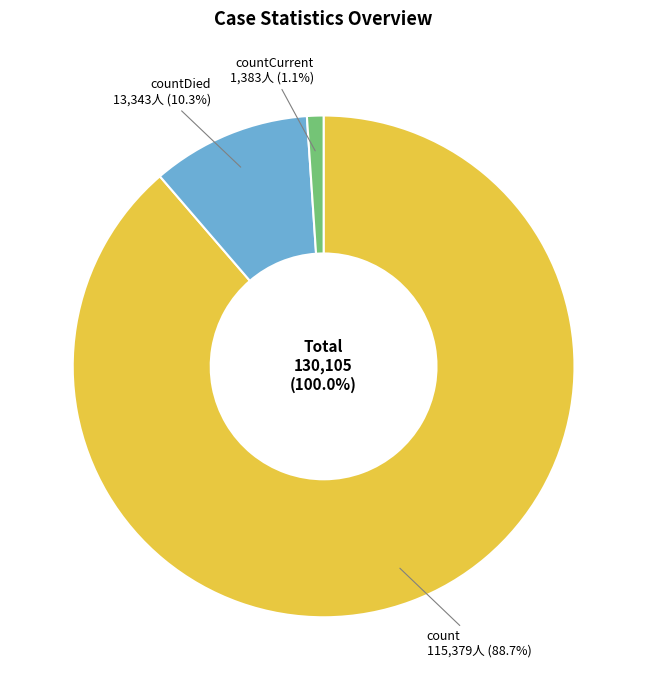

Approximately how many times larger is the value at countDied compared to count?

0.1